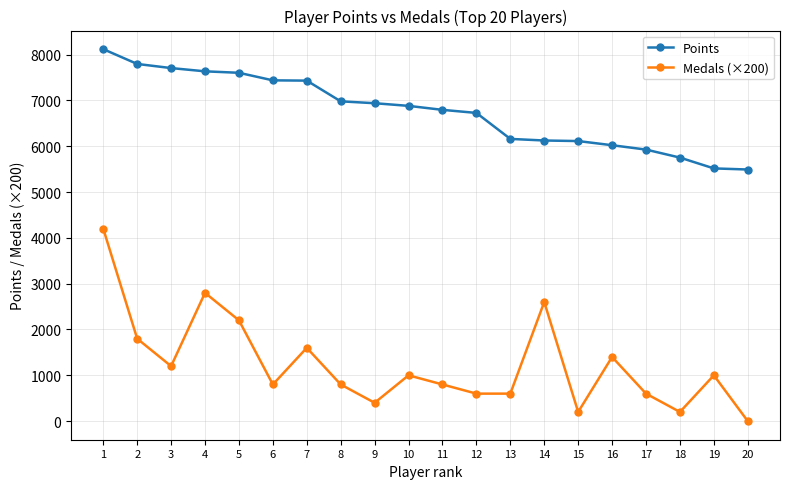

What is the value of the Medals (×200) point at the 8th from the left?

800